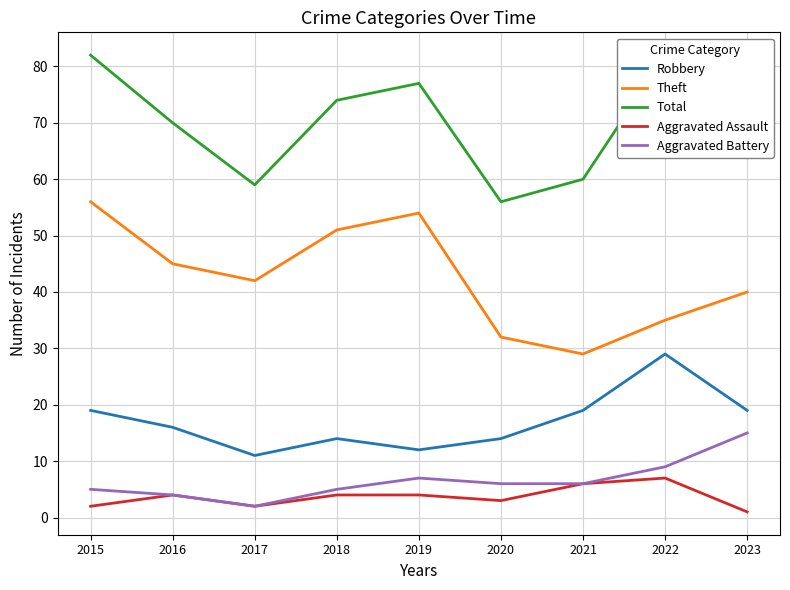

How many values in the Aggravated Assault series exceed 4?

2